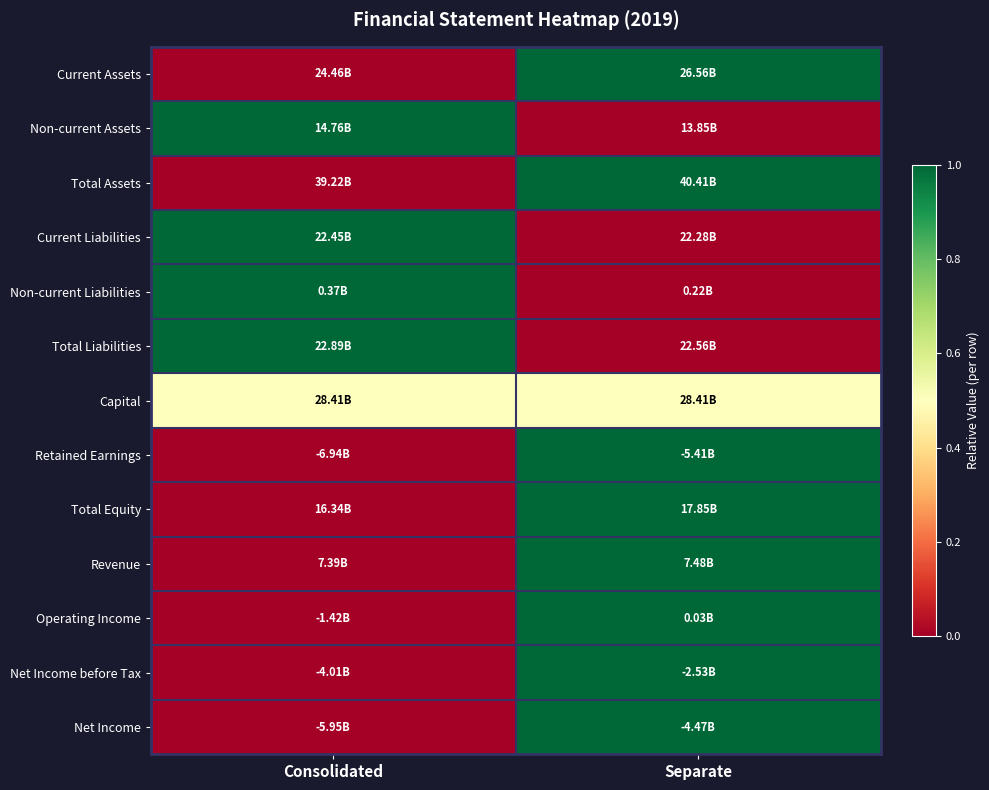

Reading left to right, what are all the values shown in this chart?

Current Assets: Consolidated=0.0	Separate=1.0
Non-current Assets: Consolidated=1.0	Separate=0.0
Total Assets: Consolidated=0.0	Separate=1.0
Current Liabilities: Consolidated=1.0	Separate=0.0
Non-current Liabilities: Consolidated=1.0	Separate=0.0
Total Liabilities: Consolidated=1.0	Separate=0.0
Capital: Consolidated=0.5	Separate=0.5
Retained Earnings: Consolidated=0.0	Separate=1.0
Total Equity: Consolidated=0.0	Separate=1.0
Revenue: Consolidated=0.0	Separate=1.0
Operating Income: Consolidated=0.0	Separate=1.0
Net Income before Tax: Consolidated=0.0	Separate=1.0
Net Income: Consolidated=0.0	Separate=1.0